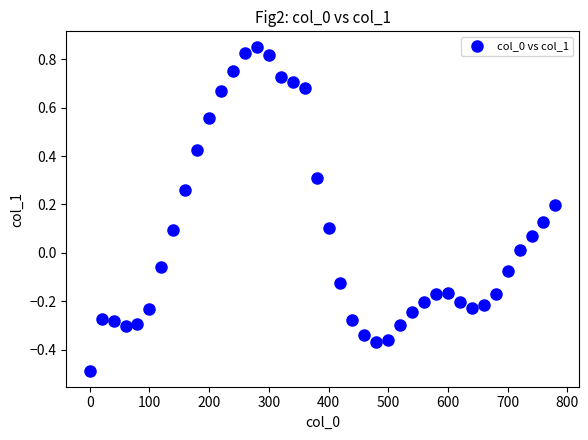

What is the range of Y values (max minus min)?

1.3